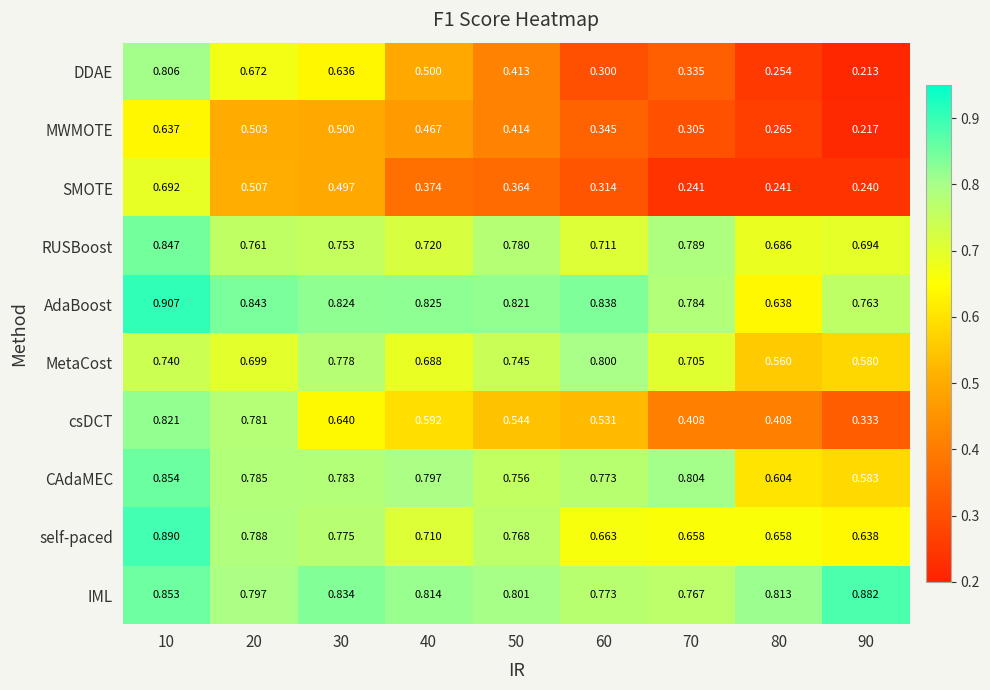

Which series has the largest range (max minus min)?

DDAE